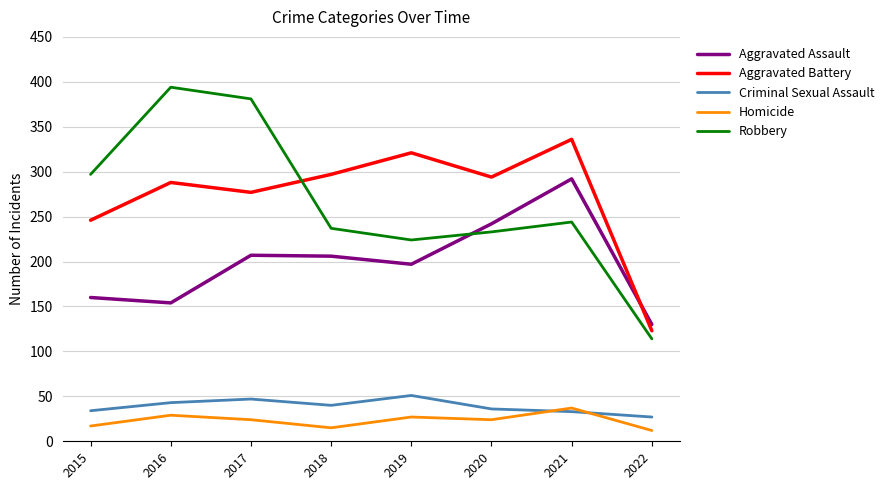

True or false: Criminal Sexual Assault and Robbery intersect in this chart.

False